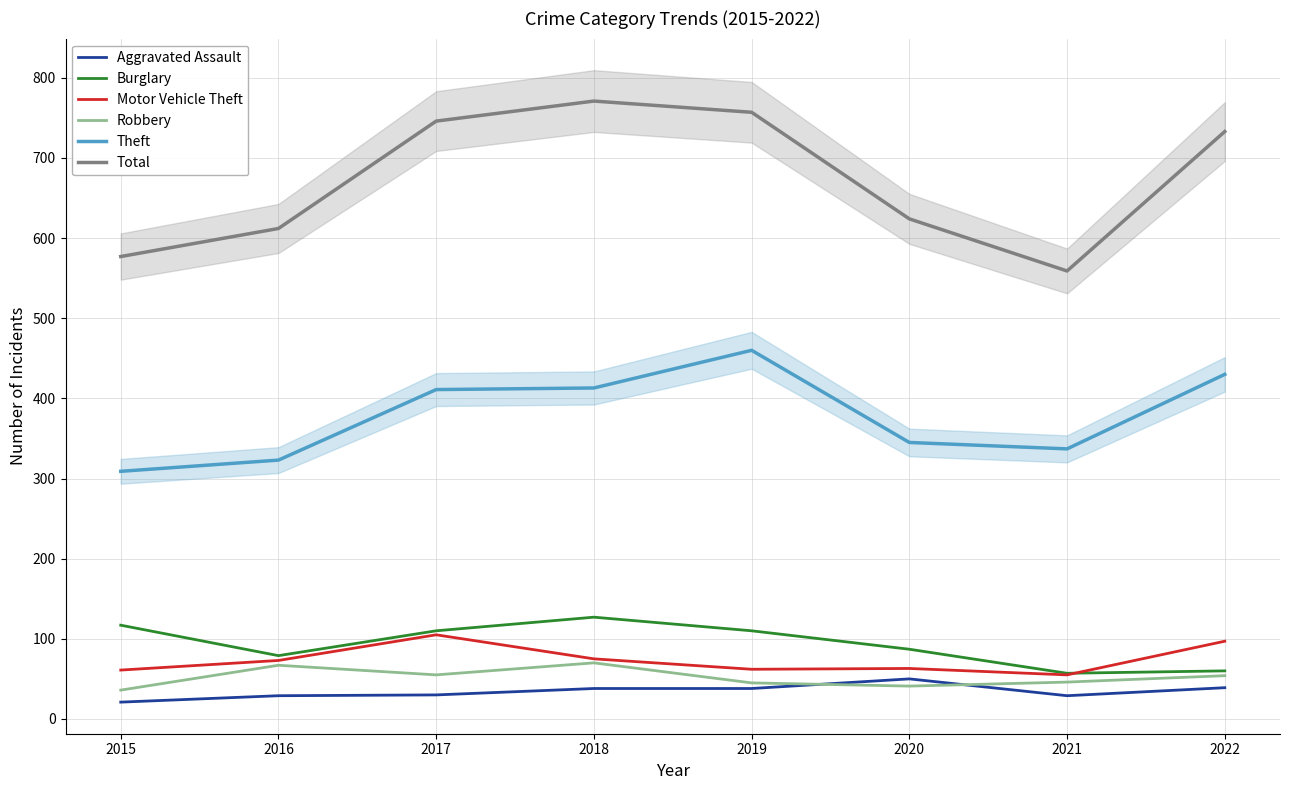

What is the sum of all Total values?

5379